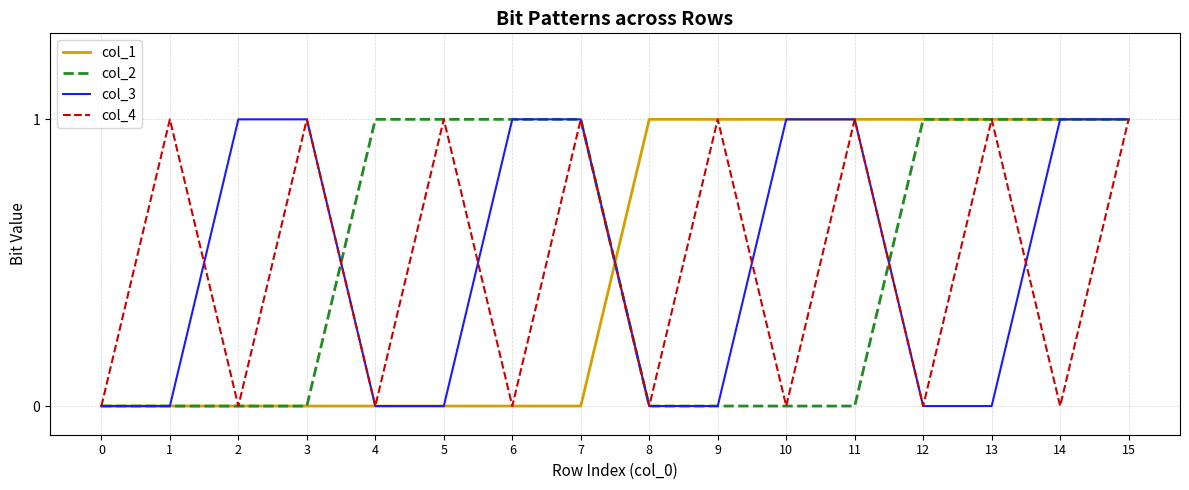

Does the chart have visible grid lines?

Yes